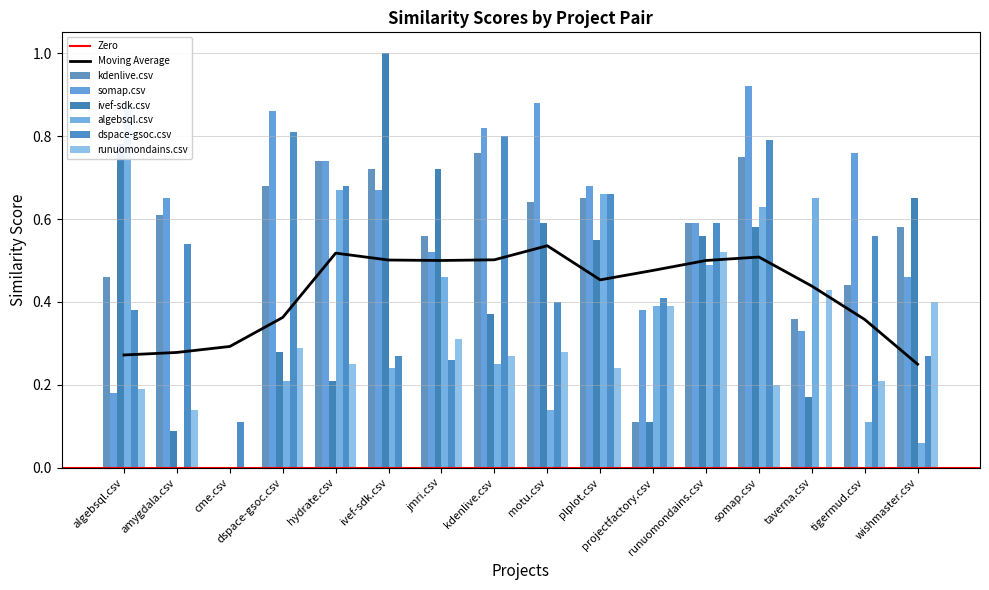

What is the total value across all series at kdenlive.csv?

3.3